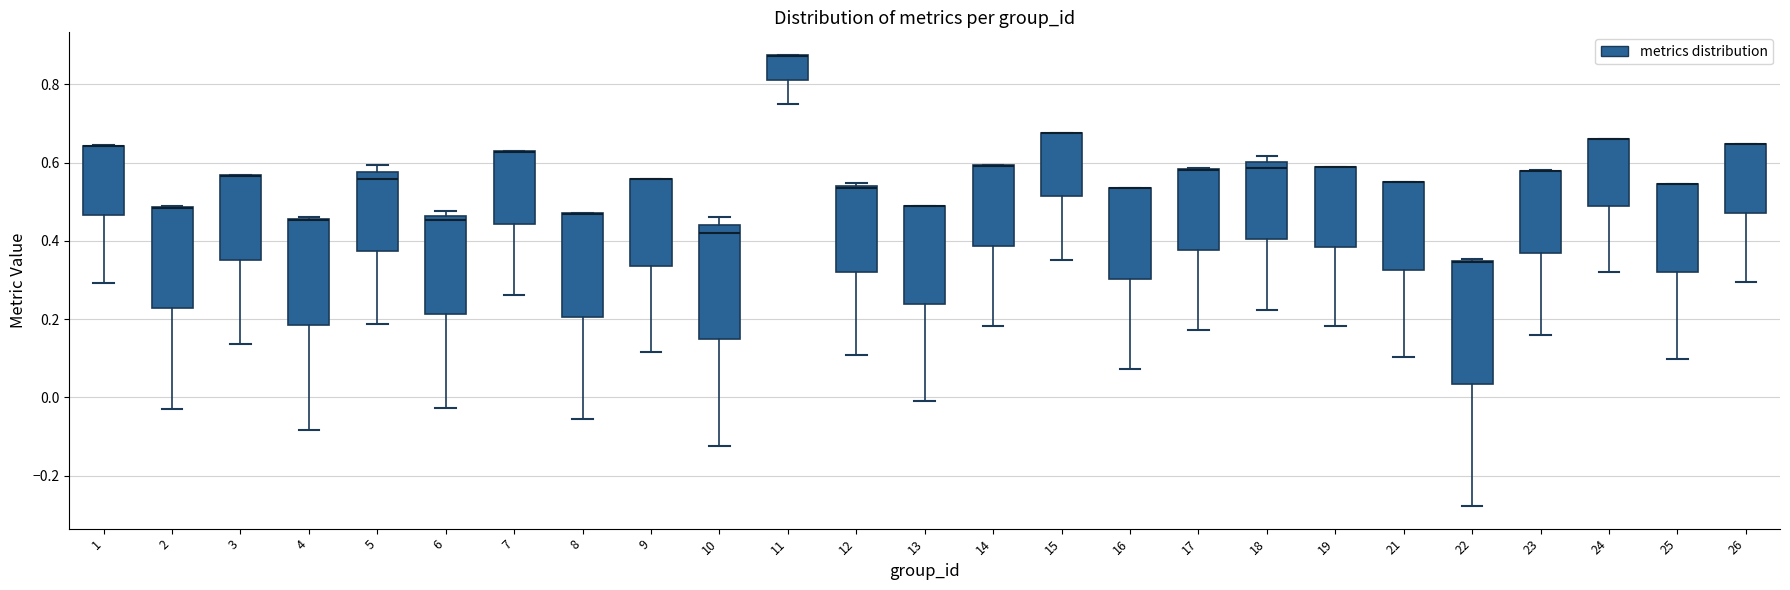

Where is the lower edge of the box at x = 3 on the y-axis? The values are not printed on the chart, so give them approximately, as read against the axis.

0.36